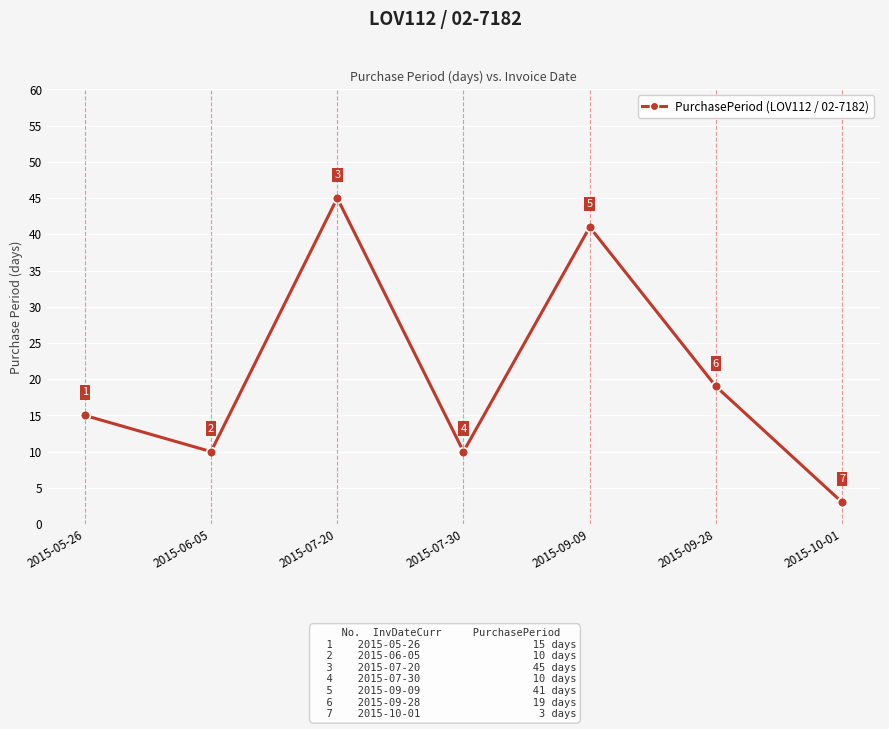

Approximately how many times larger is the value at 2015-09-09 compared to 2015-07-20?

0.9